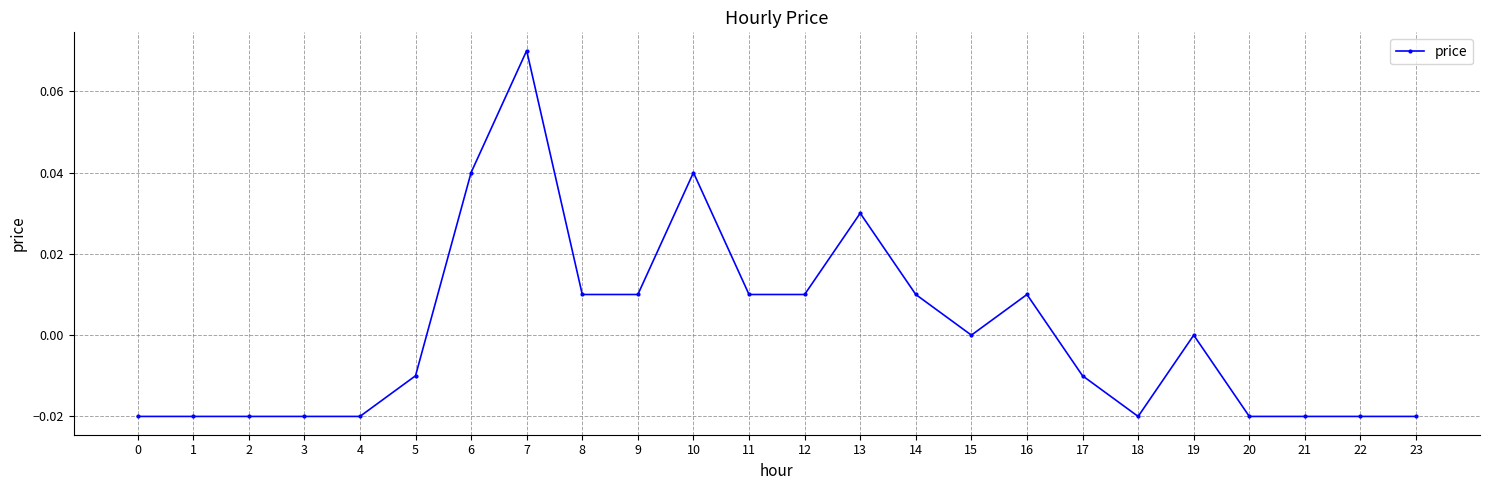

True or false: there are more than 1 points higher than both neighbors.

True